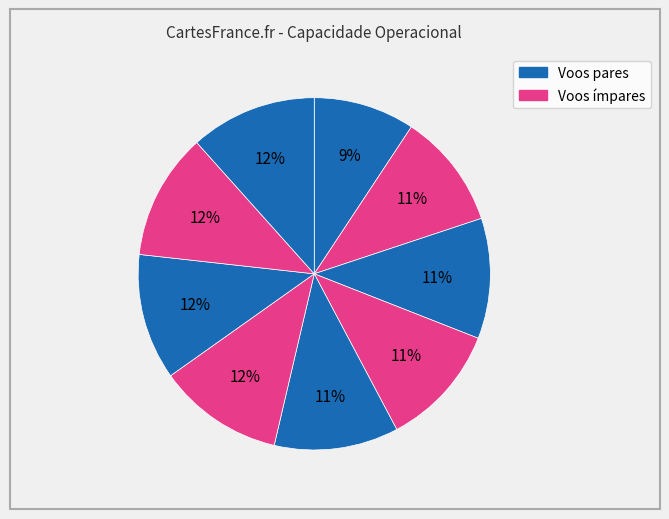

How many slices are in this pie chart?

9